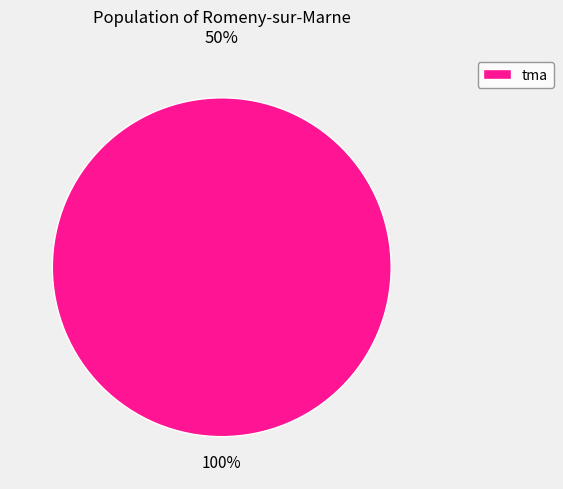

Is it true that tma is 100% of the pie?

True